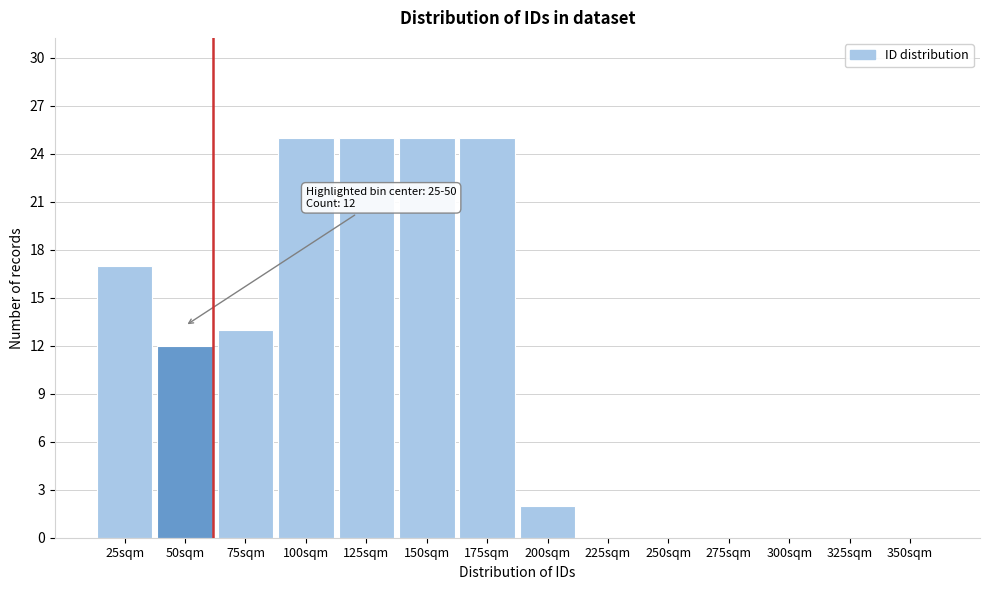

Reading left to right, list all the values displayed in this chart.

25sqm=17	50sqm=12	75sqm=13	100sqm=25	125sqm=25	150sqm=25	175sqm=25	200sqm=2	225sqm=0	250sqm=0	275sqm=0	300sqm=0	325sqm=0	350sqm=0